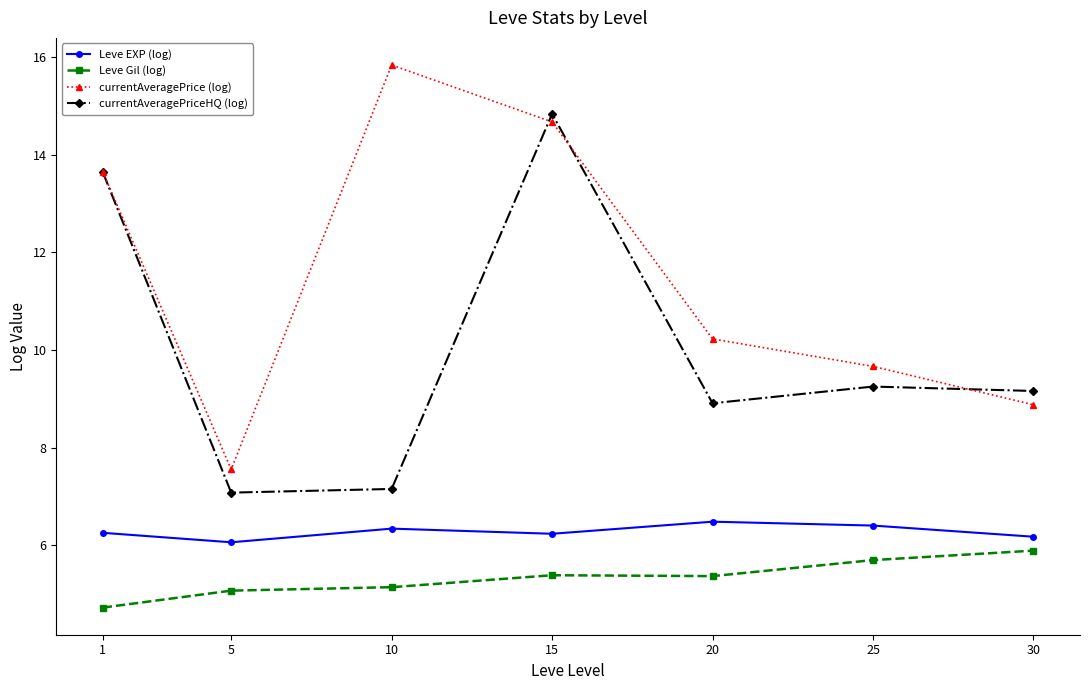

List the series in order of their peak value, lowest first.

Leve Gil (log), Leve EXP (log), currentAveragePriceHQ (log), currentAveragePrice (log)